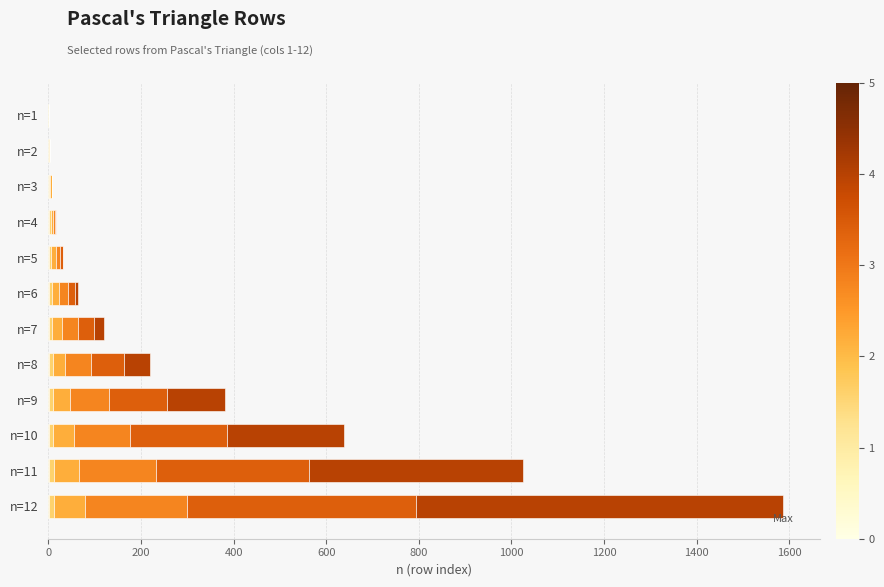

At which category is the sum across all series the highest?

n=12